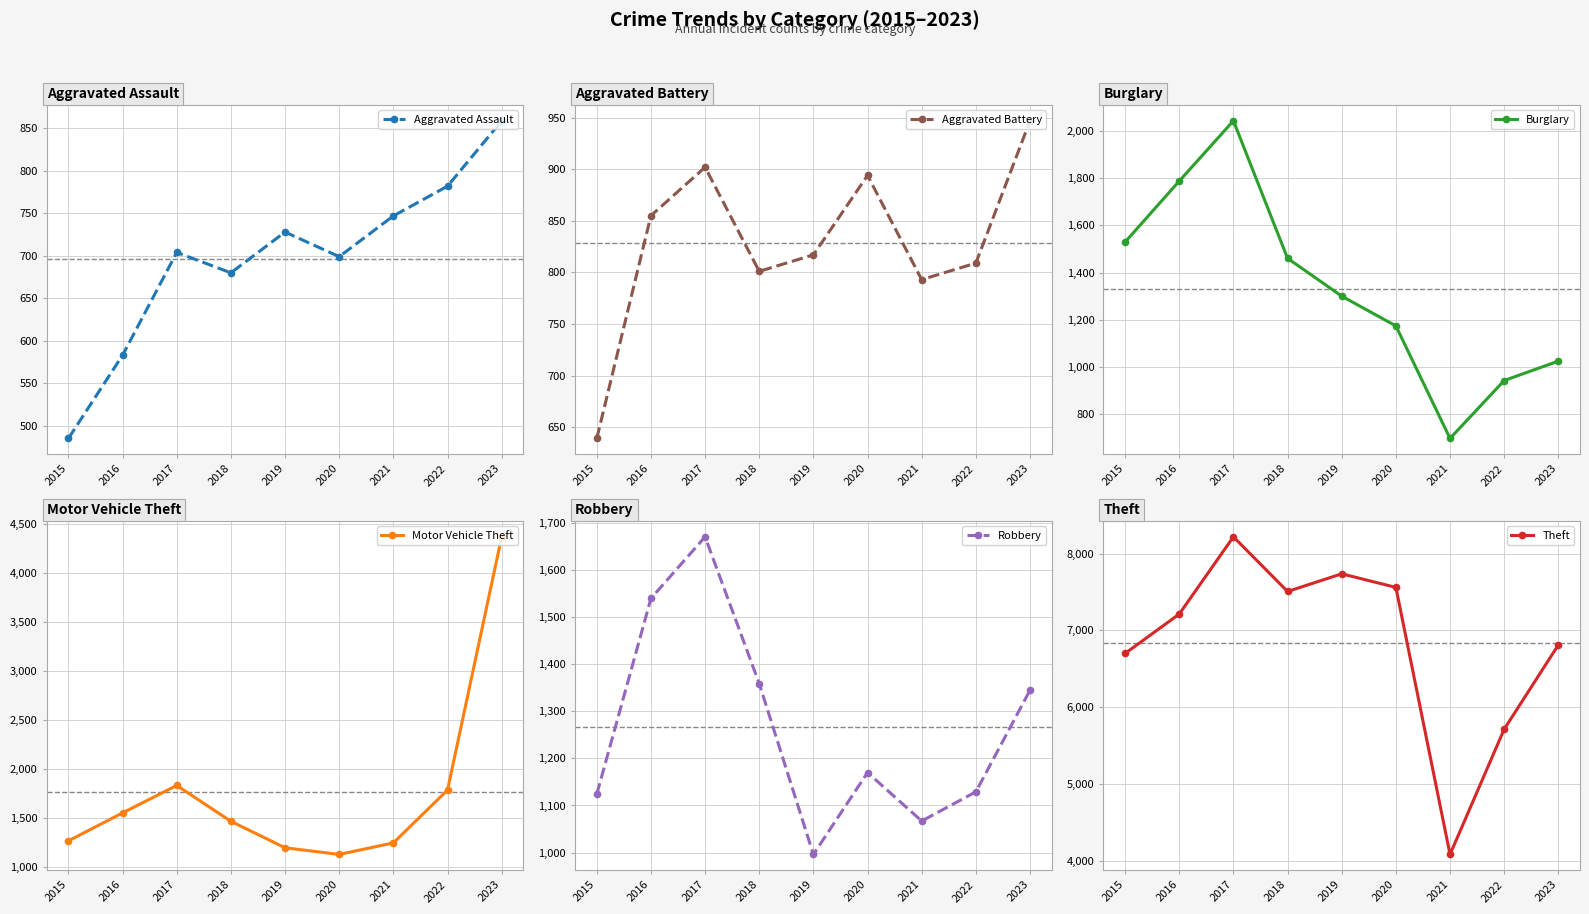

Does the chart display data point markers on the line(s)?

Yes